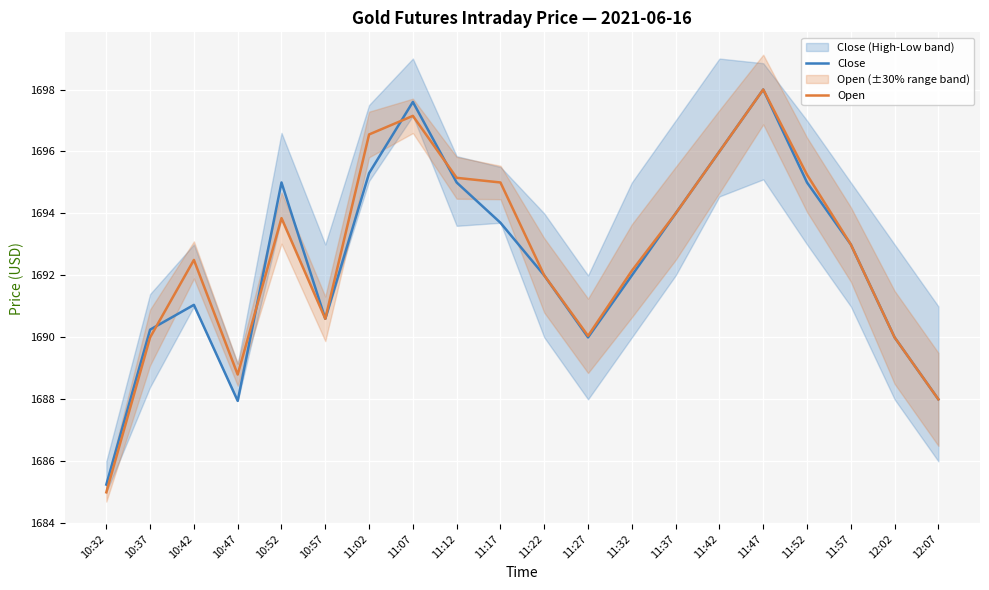

Does the chart display data point markers on the line(s)?

No